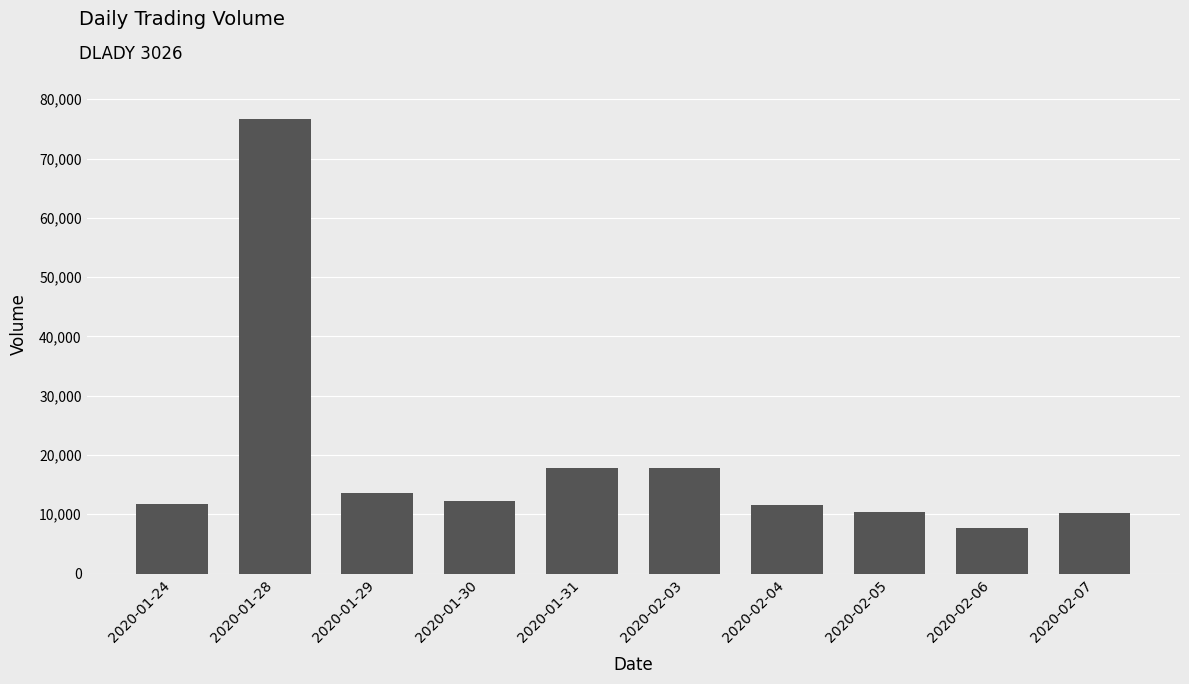

True or false: the data shows 28429 at 2020-01-28.

False